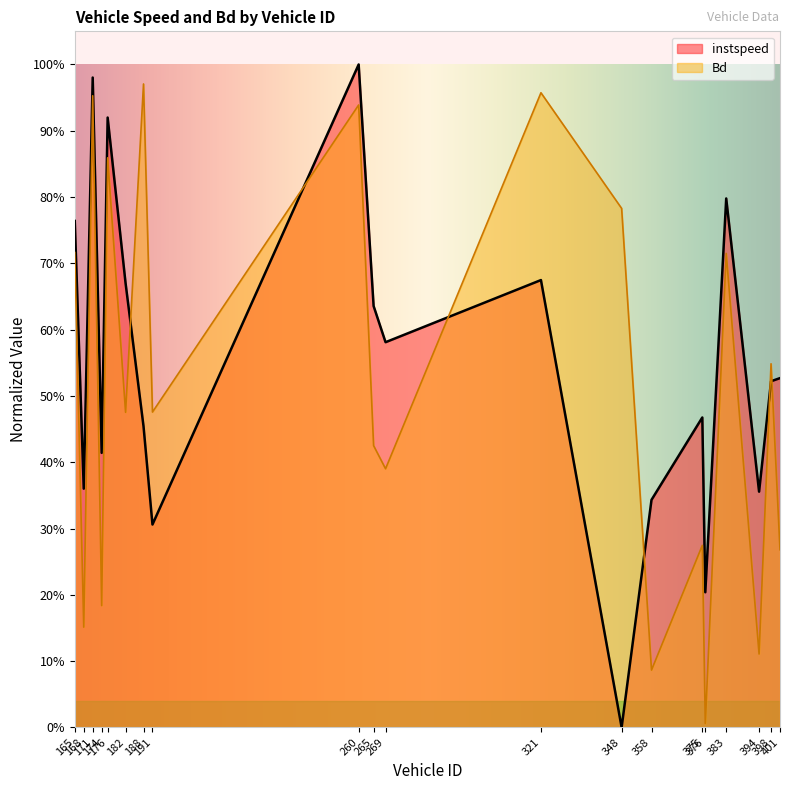

What is the maximum value shown in the chart?

1.0